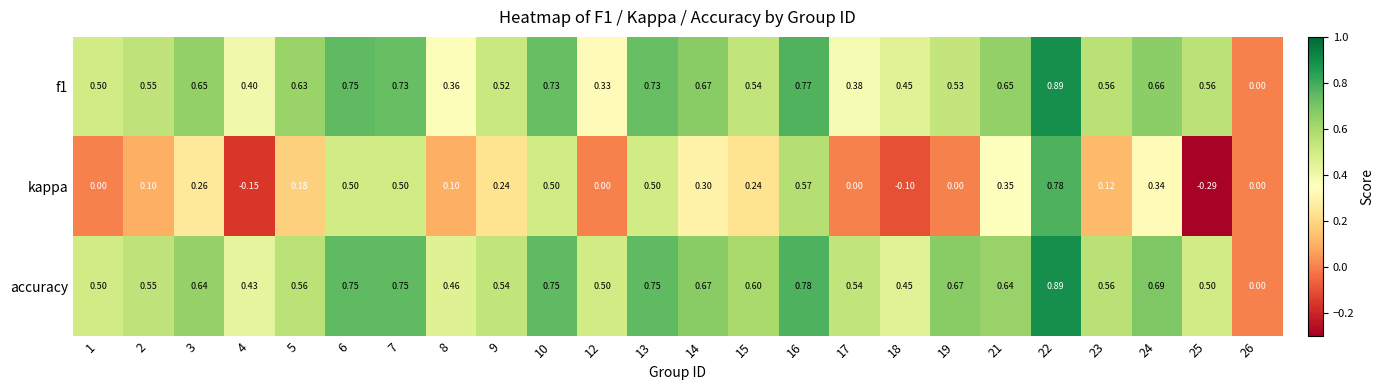

Is the value of f1 at 25 greater than the value of accuracy at 18?

Yes